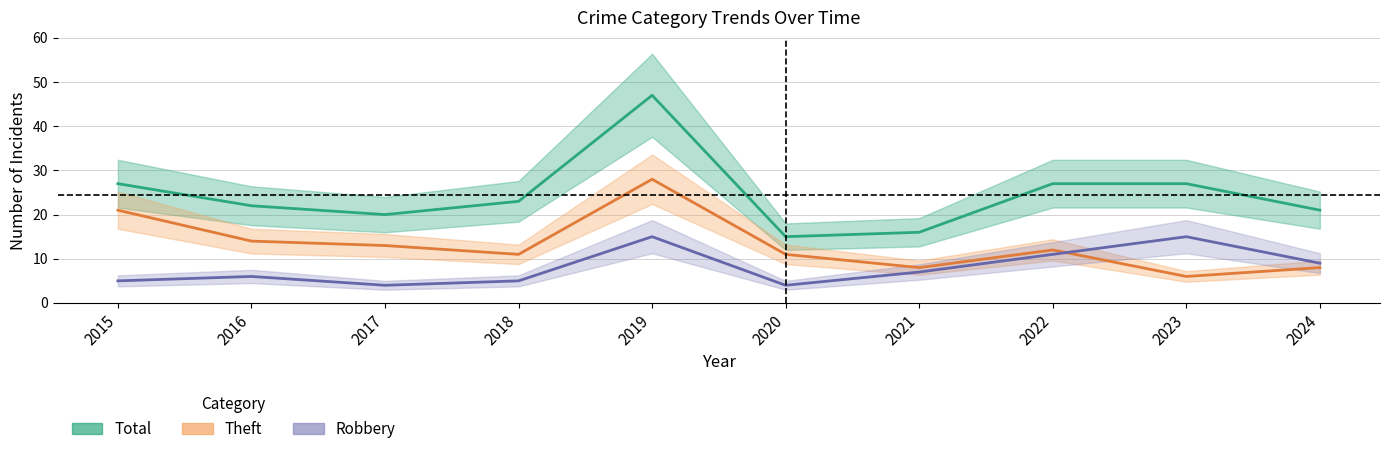

Rank the series by their maximum value, from lowest to highest.

Robbery, Theft, Total